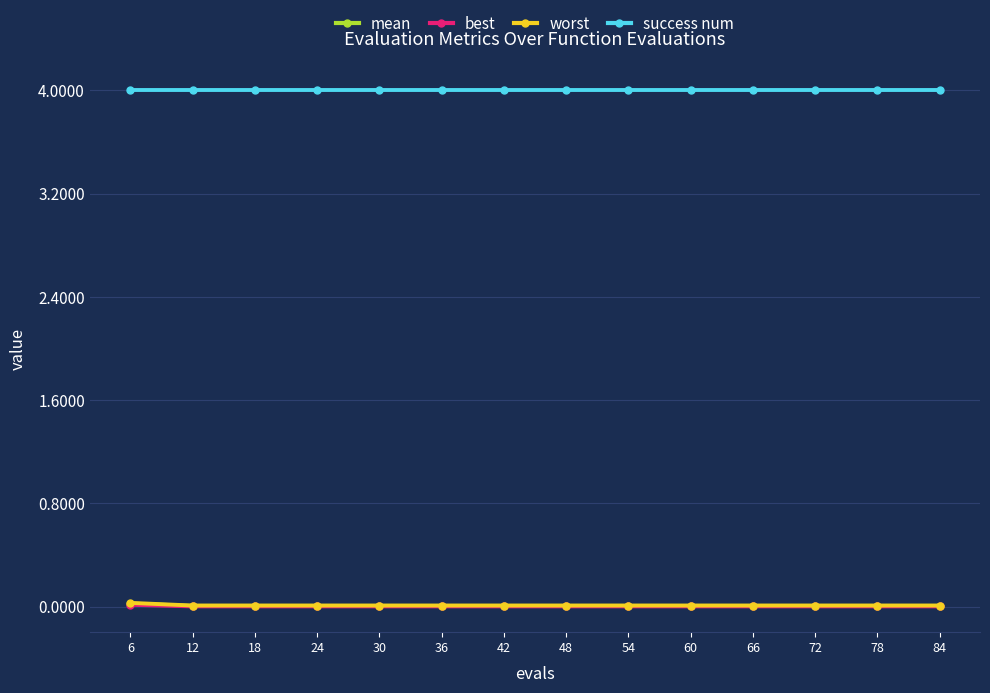

What is the maximum value shown in the chart?

4.0